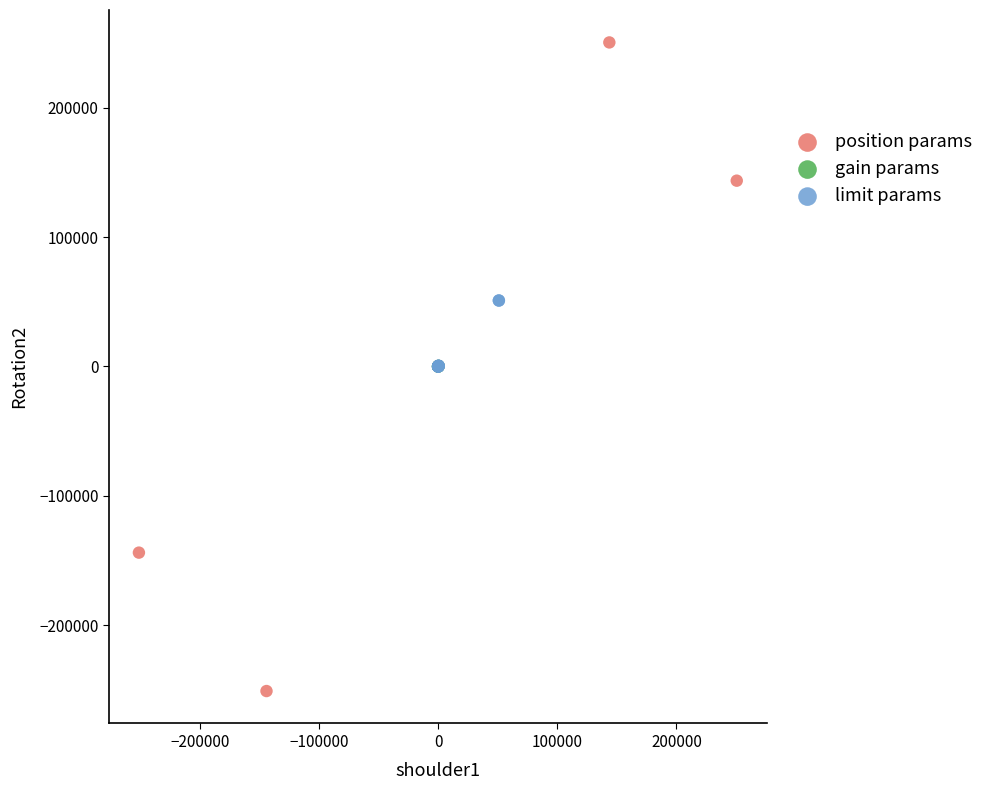

Which series has the largest Y range (max minus min)?

position params